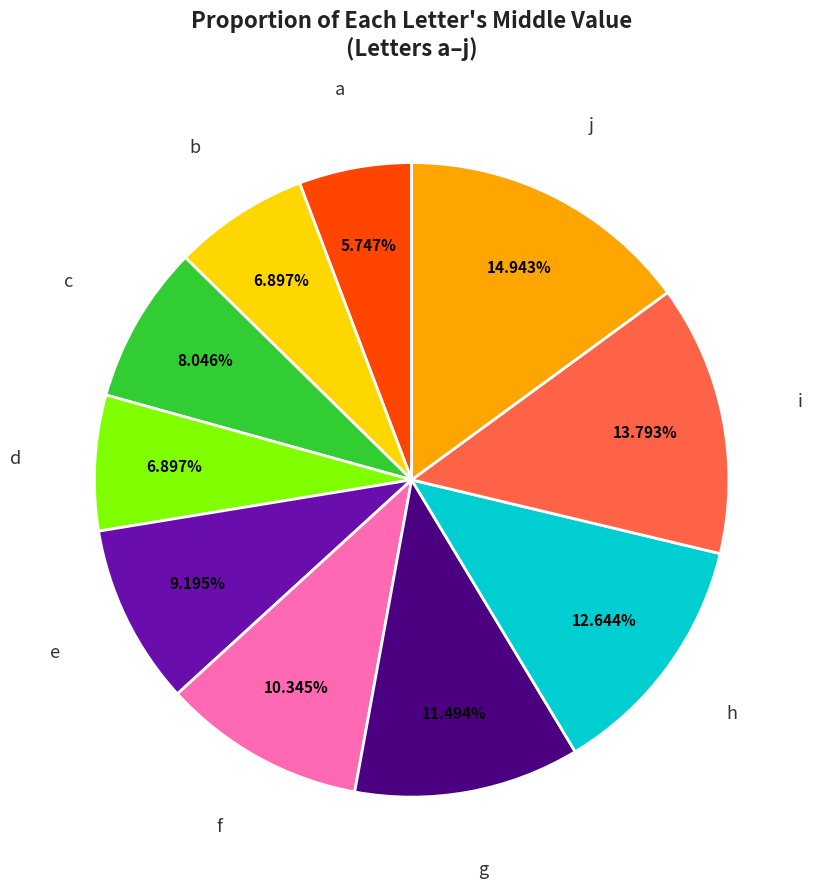

Is there any slice that represents more than half of the pie?

No